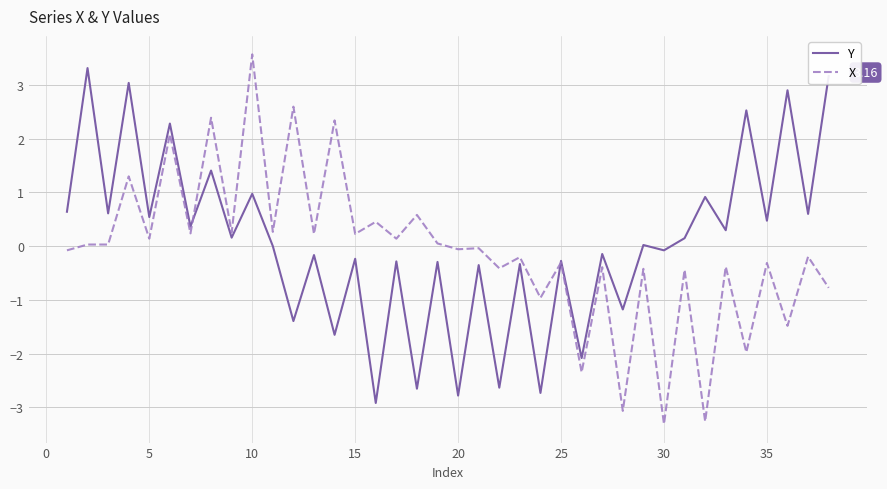

What is the sum of all X values?

-3.5